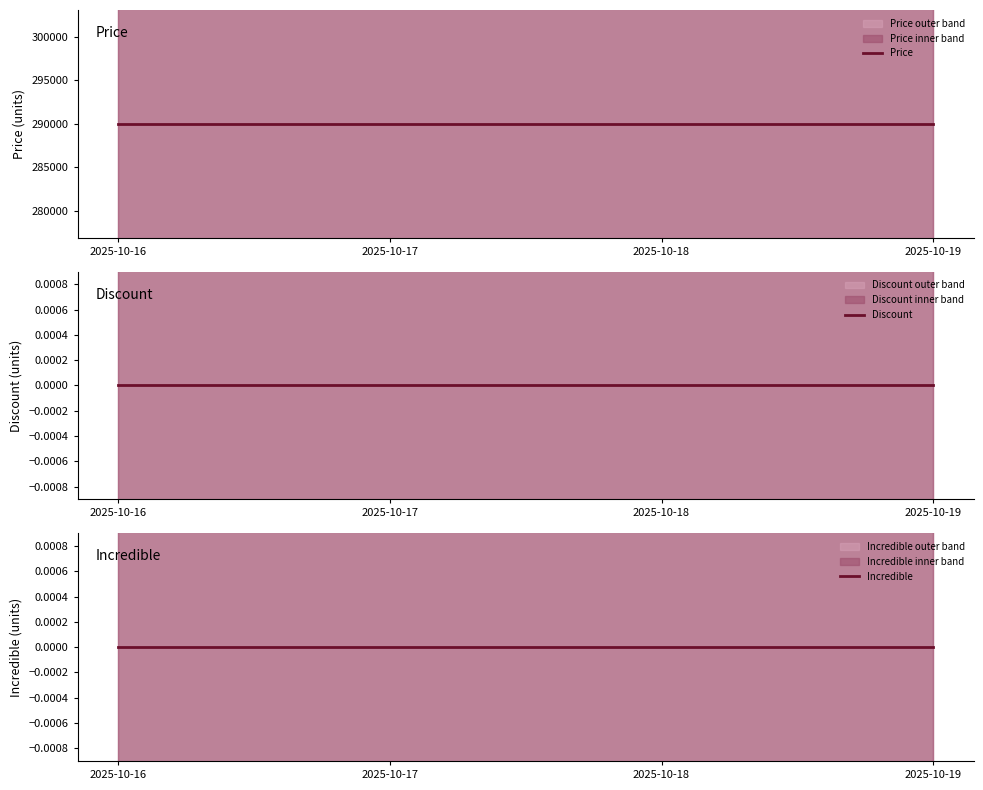

At how many categories does at least one series exceed 90046?

4